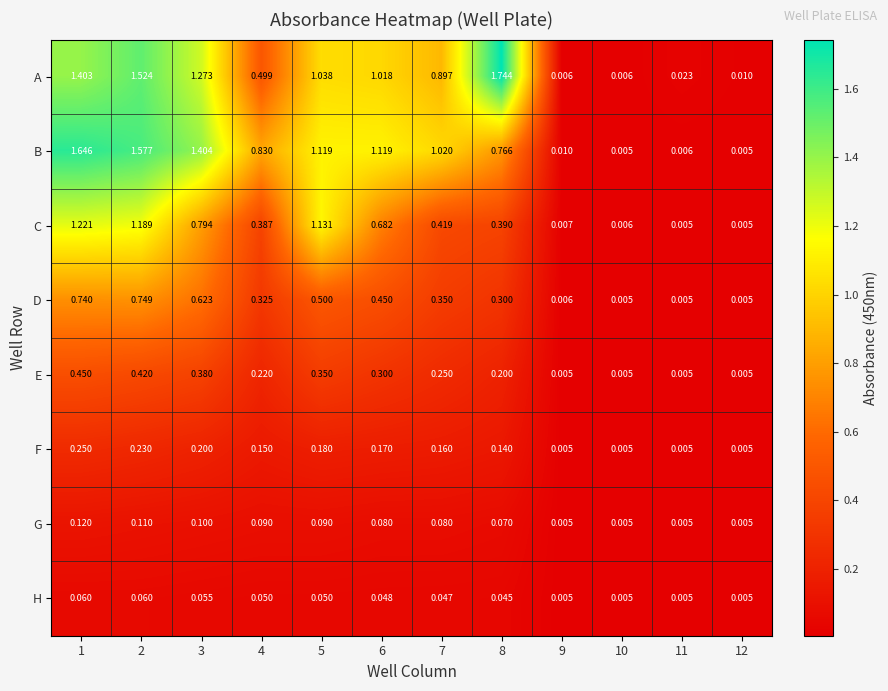

At which category is the sum across all series the highest?

1